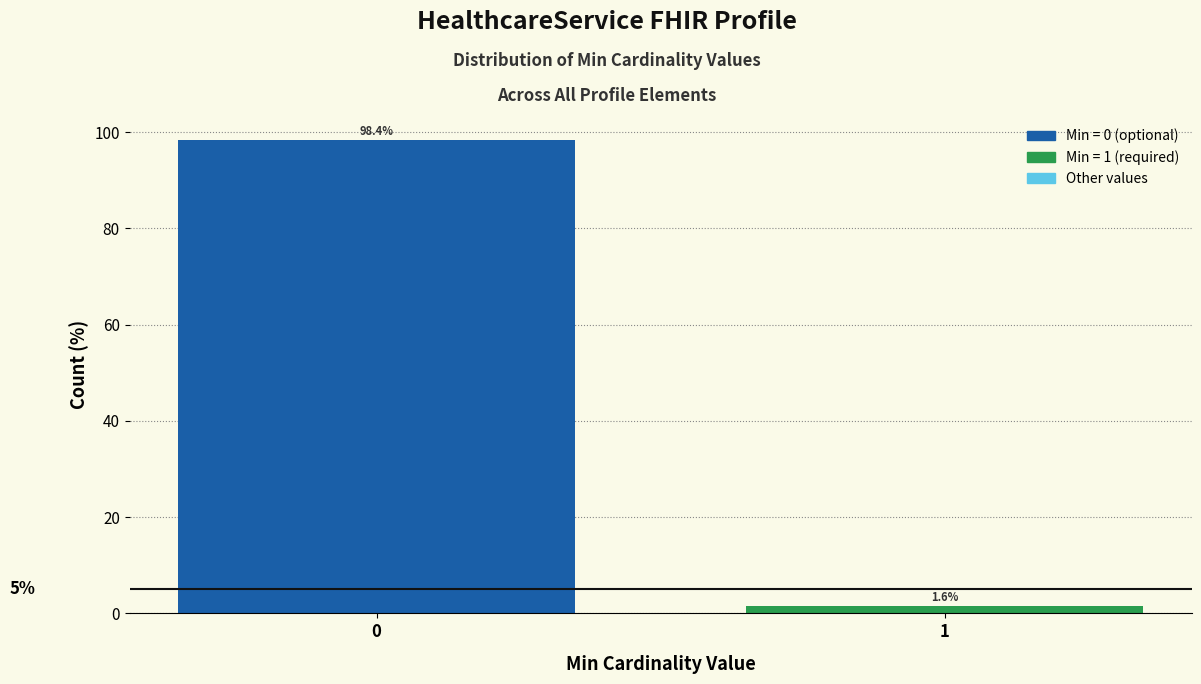

Reading left to right, list all the values displayed in this chart.

0=98.4	1=1.6